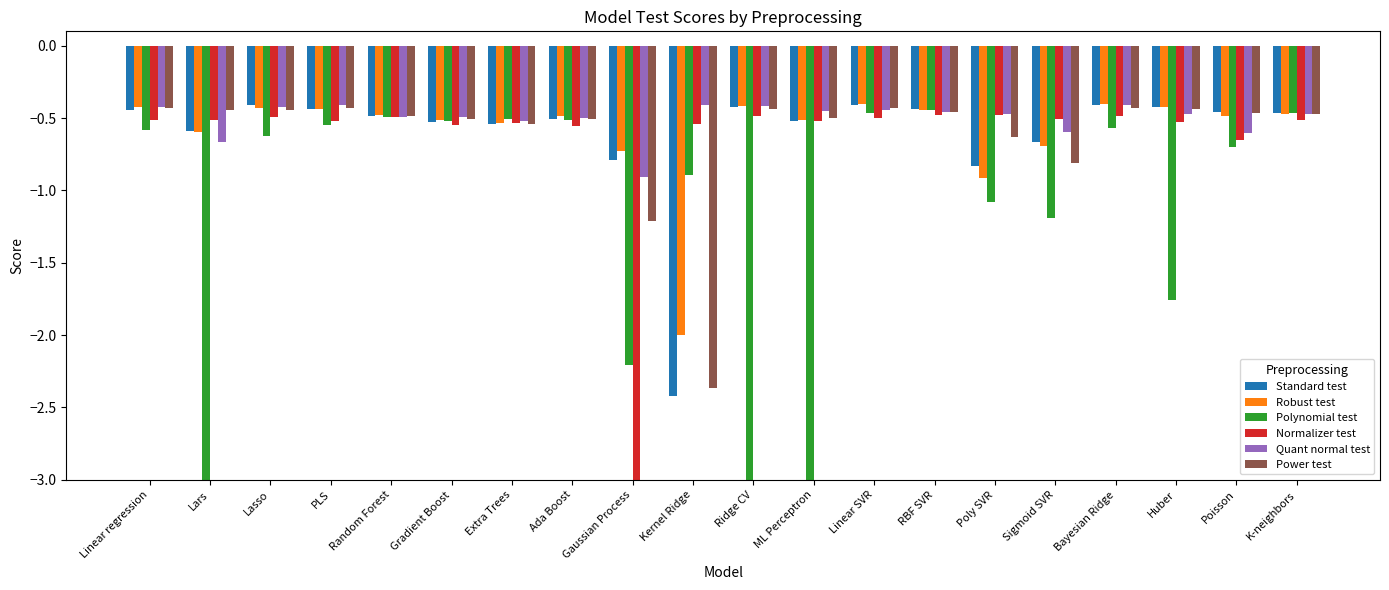

Where is Robust test nearest to the value -1?

Poly SVR